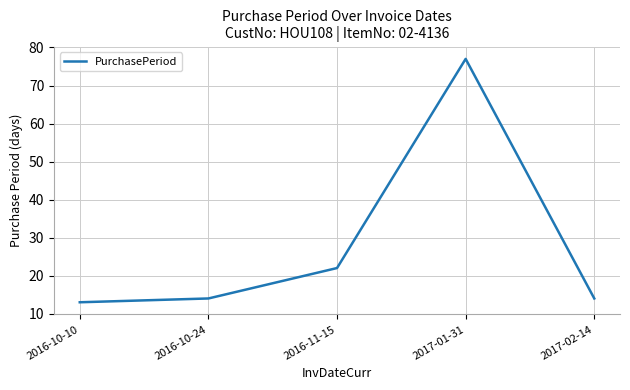

How many interior local peaks (higher than both neighbors) does the data have?

1